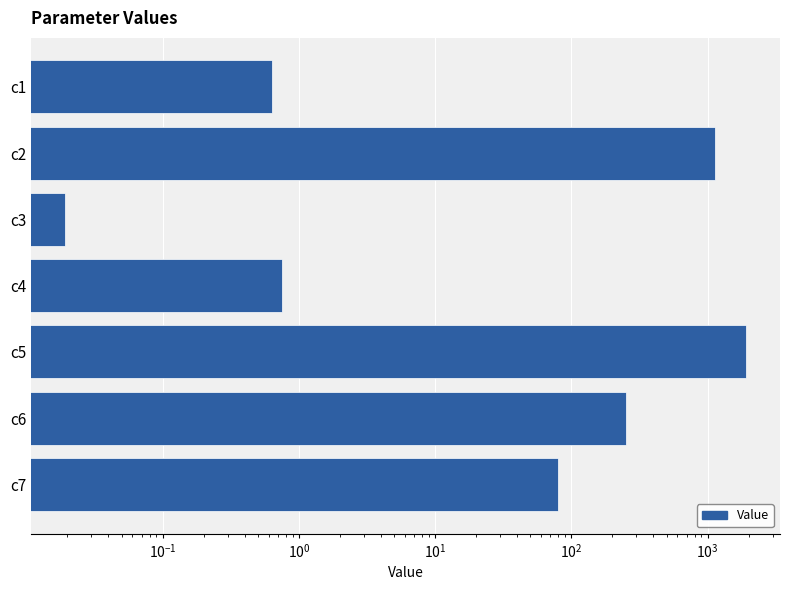

What is the value of the 7th bar from the left?

80.2